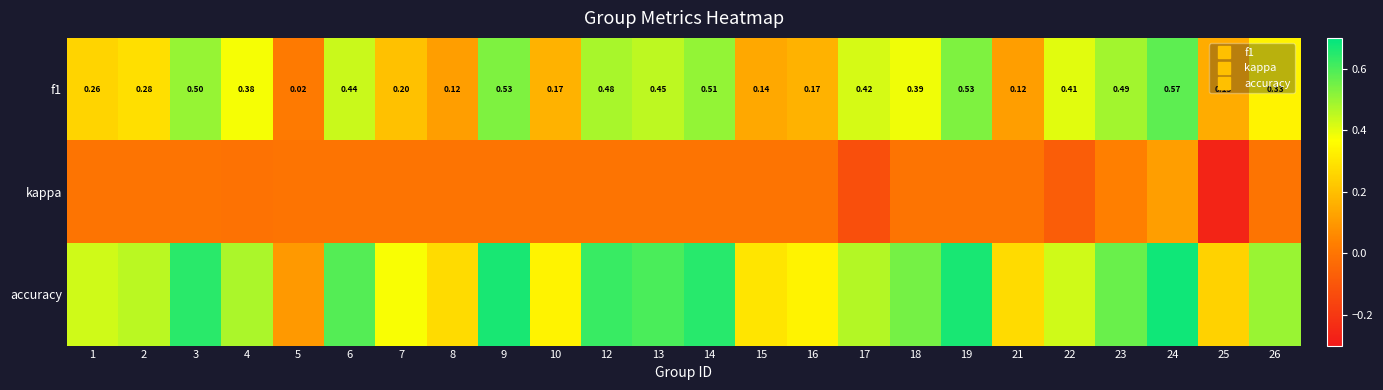

Which has a higher value, 15 or 26?

26